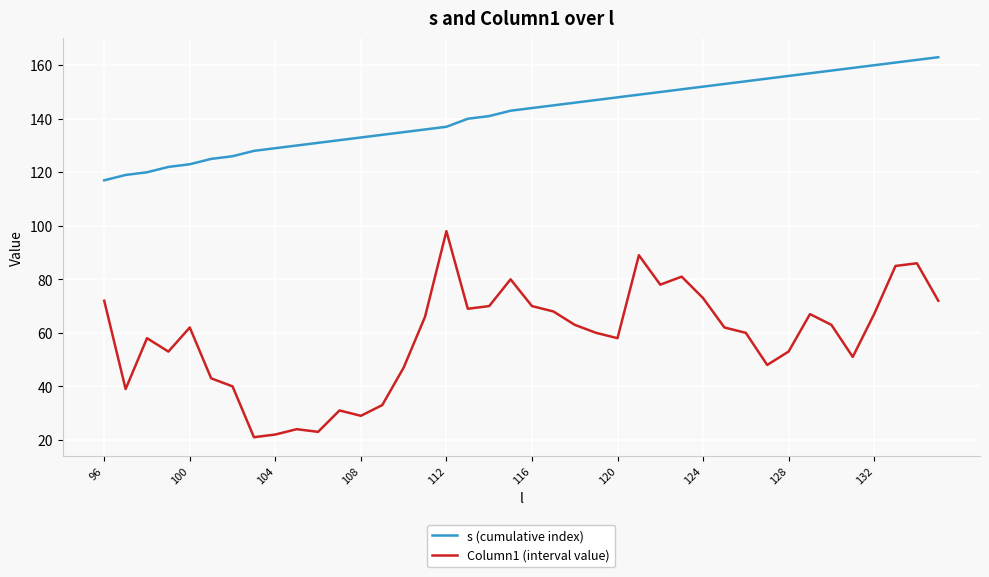

How many categories are shown in the chart?

40